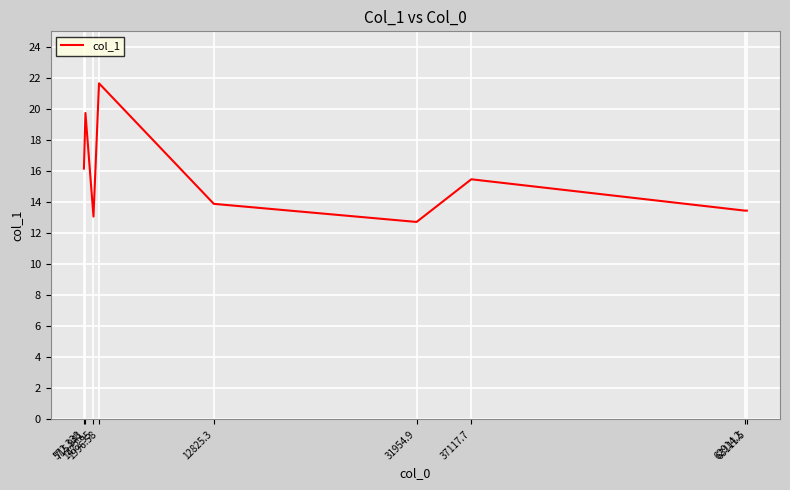

What is the greatest value displayed?

21.7